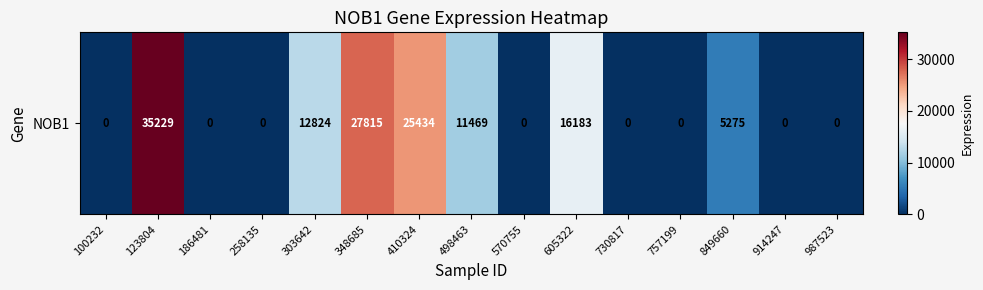

How many positive values are there?

7